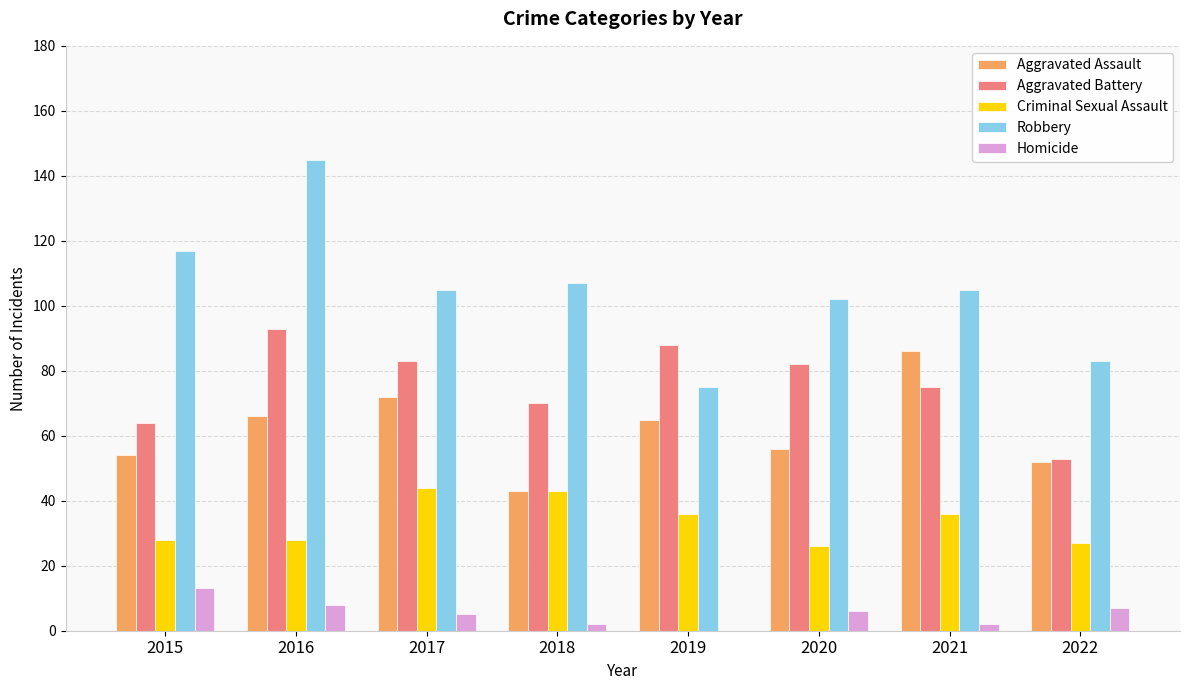

At which category is the sum across all series the highest?

2016